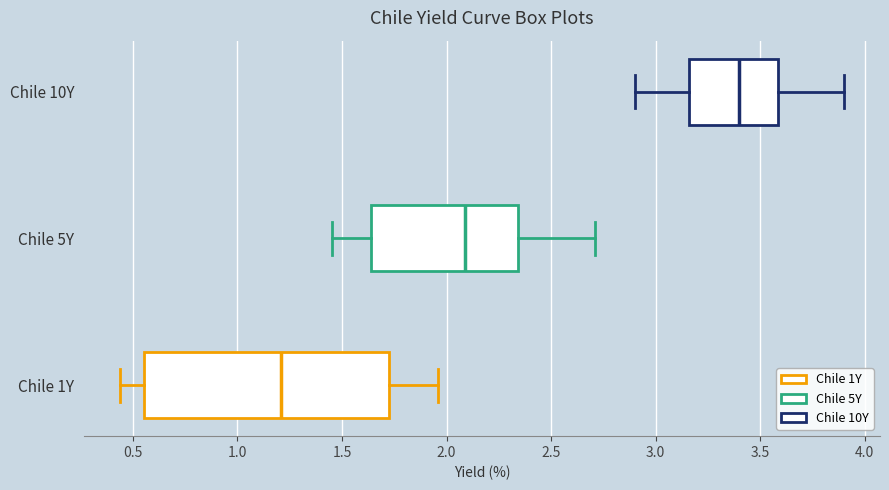

Which box is the widest, from its left edge to its right edge?

Chile 1Y